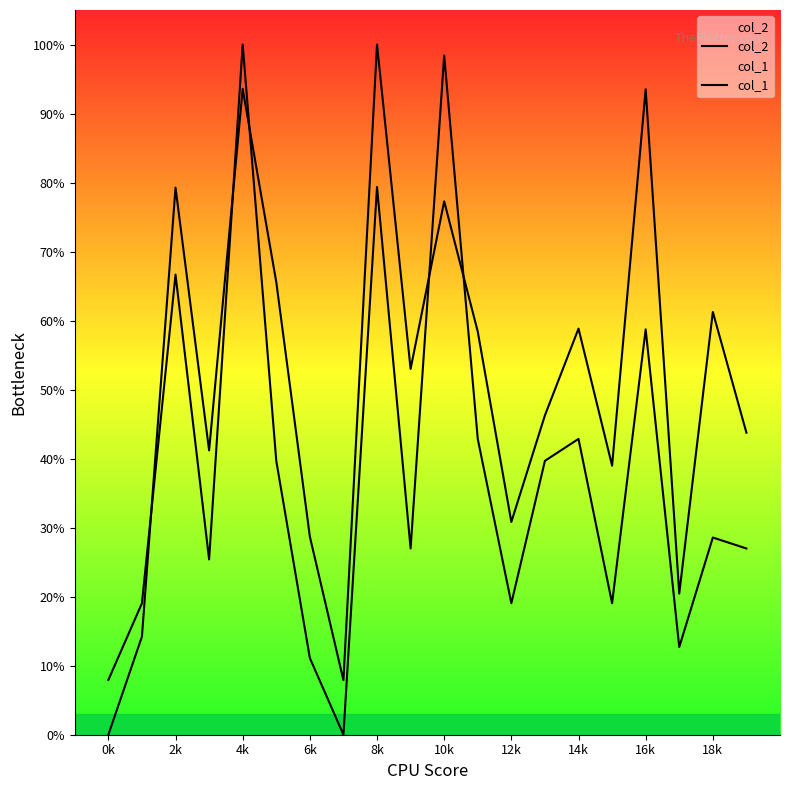

Which series has the largest total across all categories?

col_2